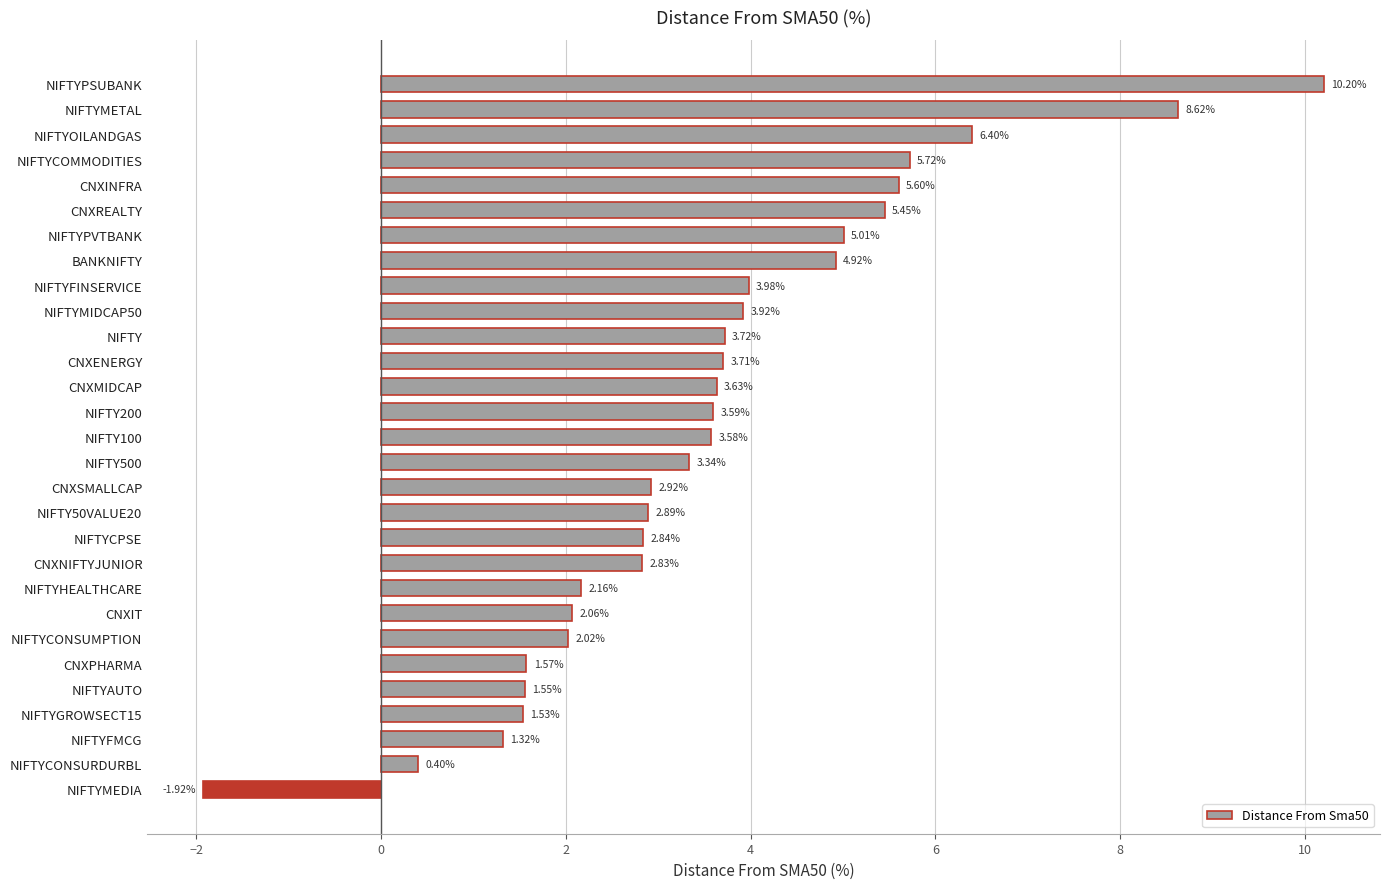

How many values are above zero?

28